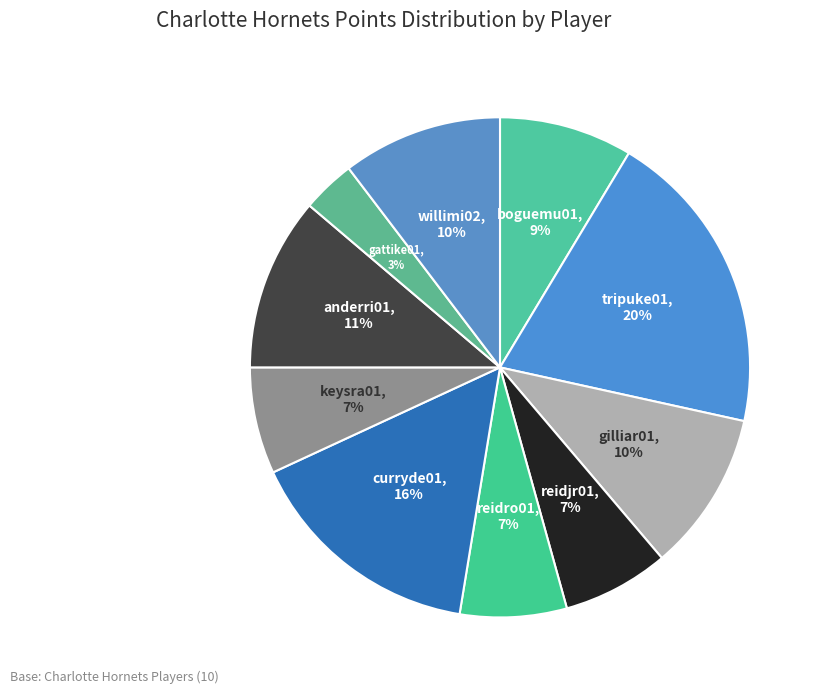

How many slices are in this pie chart?

10